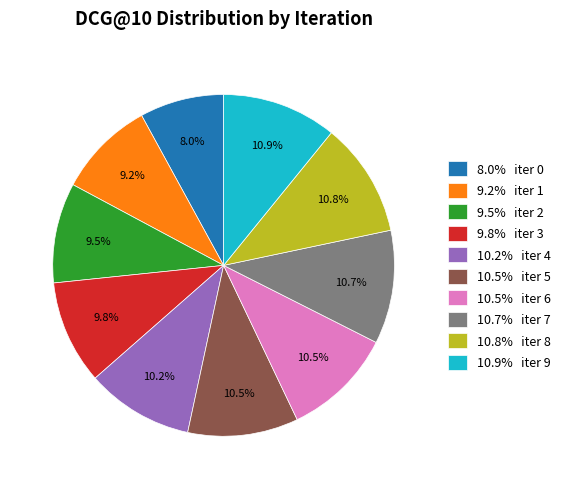

Between 9.2% iter 1 and 10.9% iter 9, which is larger?

10.9% iter 9